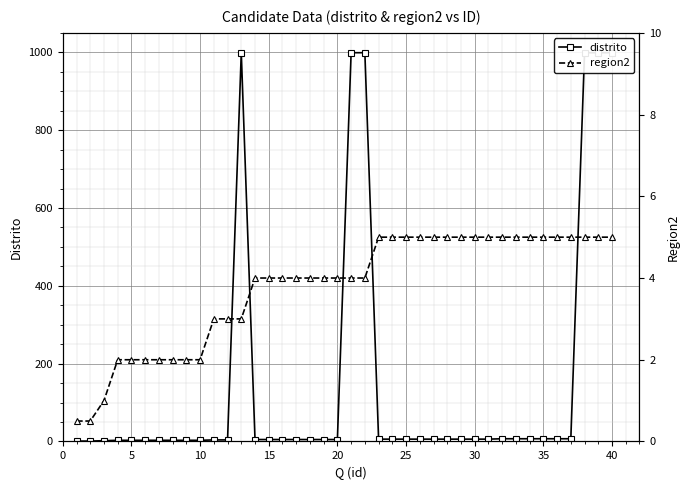

What is the maximum value shown in the chart?

999.0